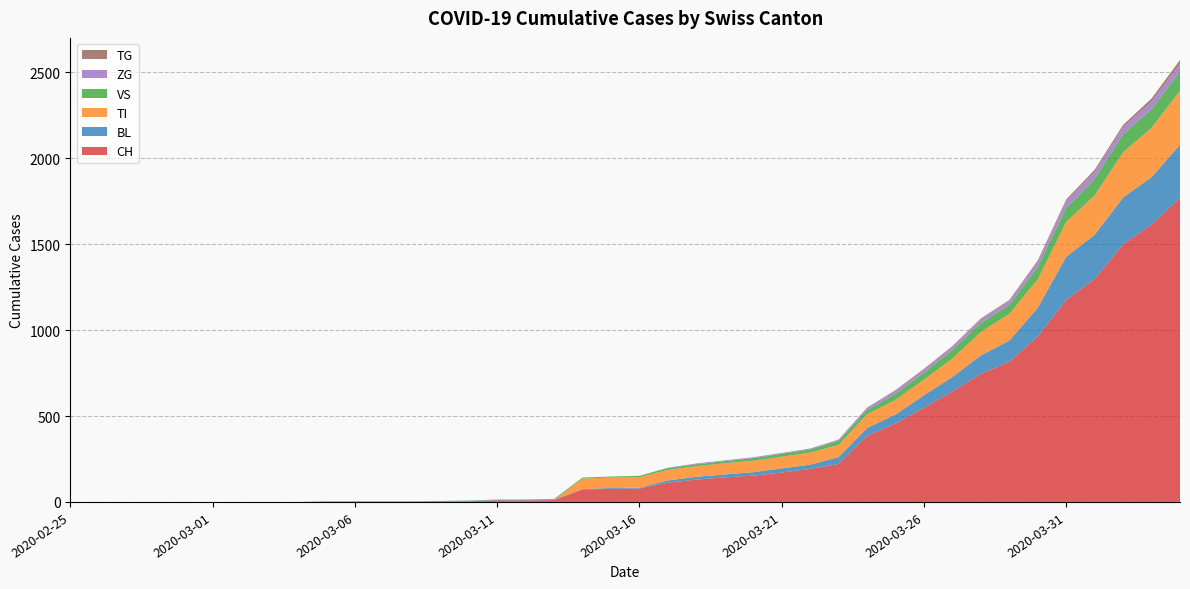

Reading right to left, transcribe all the data shown in this chart.

CH: 2020-04-04=1770	2020-04-03=1613	2020-04-02=1500	2020-04-01=1297	2020-03-31=1176	2020-03-30=963	2020-03-29=816	2020-03-28=745	2020-03-27=643	2020-03-26=548	2020-03-25=456	2020-03-24=384	2020-03-23=221	2020-03-22=192	2020-03-21=171	2020-03-20=153	2020-03-19=143	2020-03-18=130	2020-03-17=112	2020-03-16=78	2020-03-15=76	2020-03-14=73	2020-03-13=11	2020-03-12=9	2020-03-11=9	2020-03-10=4	2020-03-09=3	2020-03-08=2	2020-03-07=2	2020-03-06=2	2020-03-05=2	2020-03-04=0	2020-03-03=0	2020-03-02=0	2020-03-01=0	2020-02-29=0	2020-02-28=0	2020-02-27=0	2020-02-26=0	2020-02-25=0
BL: 2020-04-04=309	2020-04-03=277	2020-04-02=272	2020-04-01=258	2020-03-31=251	2020-03-30=167	2020-03-29=123	2020-03-28=108	2020-03-27=84	2020-03-26=73	2020-03-25=53	2020-03-24=46	2020-03-23=40	2020-03-22=25	2020-03-21=24	2020-03-20=20	2020-03-19=17	2020-03-18=16	2020-03-17=13	2020-03-16=5	2020-03-15=5	2020-03-14=2	2020-03-13=2	2020-03-12=2	2020-03-11=2	2020-03-10=2	2020-03-09=1	2020-03-08=0	2020-03-07=0	2020-03-06=0	2020-03-05=0	2020-03-04=0	2020-03-03=0	2020-03-02=0	2020-03-01=0	2020-02-29=0	2020-02-28=0	2020-02-27=0	2020-02-26=0	2020-02-25=0
TI: 2020-04-04=314	2020-04-03=287	2020-04-02=263	2020-04-01=229	2020-03-31=202	2020-03-30=165	2020-03-29=155	2020-03-28=136	2020-03-27=107	2020-03-26=91	2020-03-25=85	2020-03-24=80	2020-03-23=71	2020-03-22=70	2020-03-21=68	2020-03-20=67	2020-03-19=65	2020-03-18=62	2020-03-17=62	2020-03-16=61	2020-03-15=61	2020-03-14=61	2020-03-13=0	2020-03-12=0	2020-03-11=0	2020-03-10=0	2020-03-09=0	2020-03-08=0	2020-03-07=0	2020-03-06=0	2020-03-05=0	2020-03-04=0	2020-03-03=0	2020-03-02=0	2020-03-01=0	2020-02-29=0	2020-02-28=0	2020-02-27=0	2020-02-26=0	2020-02-25=0
VS: 2020-04-04=112	2020-04-03=109	2020-04-02=104	2020-04-01=96	2020-03-31=81	2020-03-30=71	2020-03-29=54	2020-03-28=53	2020-03-27=50	2020-03-26=41	2020-03-25=35	2020-03-24=25	2020-03-23=24	2020-03-22=19	2020-03-21=17	2020-03-20=15	2020-03-19=12	2020-03-18=11	2020-03-17=11	2020-03-16=8	2020-03-15=6	2020-03-14=6	2020-03-13=5	2020-03-12=3	2020-03-11=3	2020-03-10=2	2020-03-09=2	2020-03-08=2	2020-03-07=2	2020-03-06=2	2020-03-05=2	2020-03-04=0	2020-03-03=0	2020-03-02=0	2020-03-01=0	2020-02-29=0	2020-02-28=0	2020-02-27=0	2020-02-26=0	2020-02-25=0
ZG: 2020-04-04=46	2020-04-03=44	2020-04-02=41	2020-04-01=40	2020-03-31=39	2020-03-30=29	2020-03-29=21	2020-03-28=21	2020-03-27=18	2020-03-26=18	2020-03-25=18	2020-03-24=12	2020-03-23=5	2020-03-22=5	2020-03-21=5	2020-03-20=5	2020-03-19=5	2020-03-18=5	2020-03-17=1	2020-03-16=0	2020-03-15=0	2020-03-14=0	2020-03-13=0	2020-03-12=0	2020-03-11=0	2020-03-10=0	2020-03-09=0	2020-03-08=0	2020-03-07=0	2020-03-06=0	2020-03-05=0	2020-03-04=0	2020-03-03=0	2020-03-02=0	2020-03-01=0	2020-02-29=0	2020-02-28=0	2020-02-27=0	2020-02-26=0	2020-02-25=0
TG: 2020-04-04=21	2020-04-03=18	2020-04-02=14	2020-04-01=13	2020-03-31=11	2020-03-30=10	2020-03-29=6	2020-03-28=5	2020-03-27=5	2020-03-26=4	2020-03-25=4	2020-03-24=2	2020-03-23=2	2020-03-22=0	2020-03-21=0	2020-03-20=0	2020-03-19=0	2020-03-18=0	2020-03-17=0	2020-03-16=0	2020-03-15=0	2020-03-14=0	2020-03-13=0	2020-03-12=0	2020-03-11=0	2020-03-10=0	2020-03-09=0	2020-03-08=0	2020-03-07=0	2020-03-06=0	2020-03-05=0	2020-03-04=0	2020-03-03=0	2020-03-02=0	2020-03-01=0	2020-02-29=0	2020-02-28=0	2020-02-27=0	2020-02-26=0	2020-02-25=0